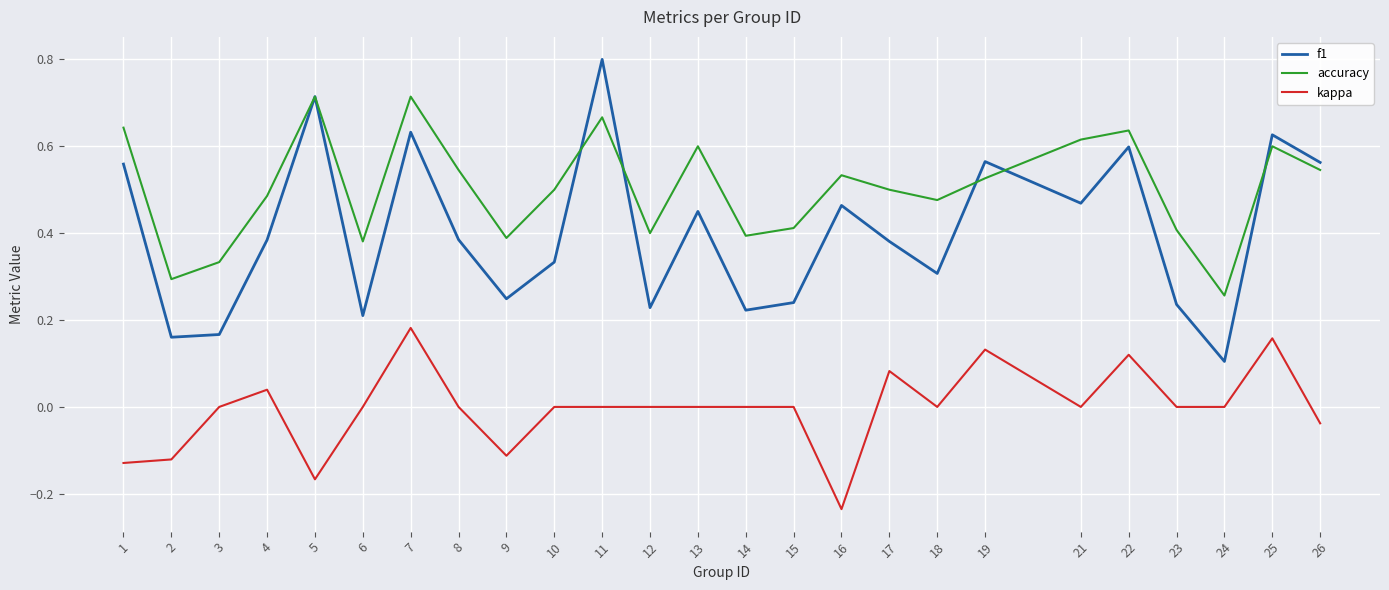

At which category does the chart reach its minimum across all series?

16